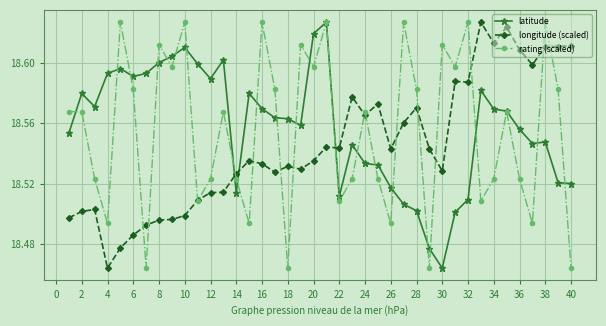

Rank the series by their average value, from highest to lowest.

latitude, rating (scaled), longitude (scaled)